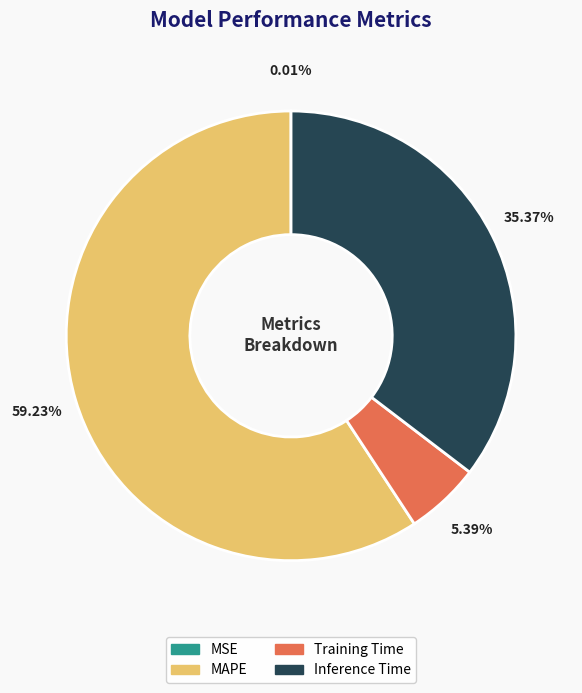

To the nearest percent, what is the difference between the largest and smallest slice percentages?

59%